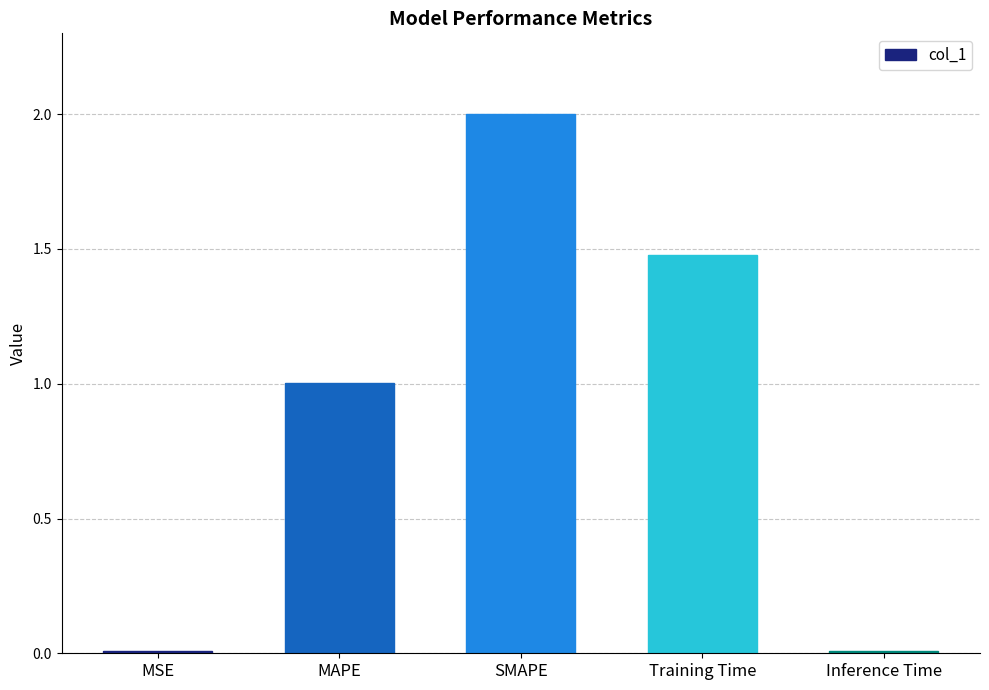

What is the label of the 4th bar from the right?

MAPE